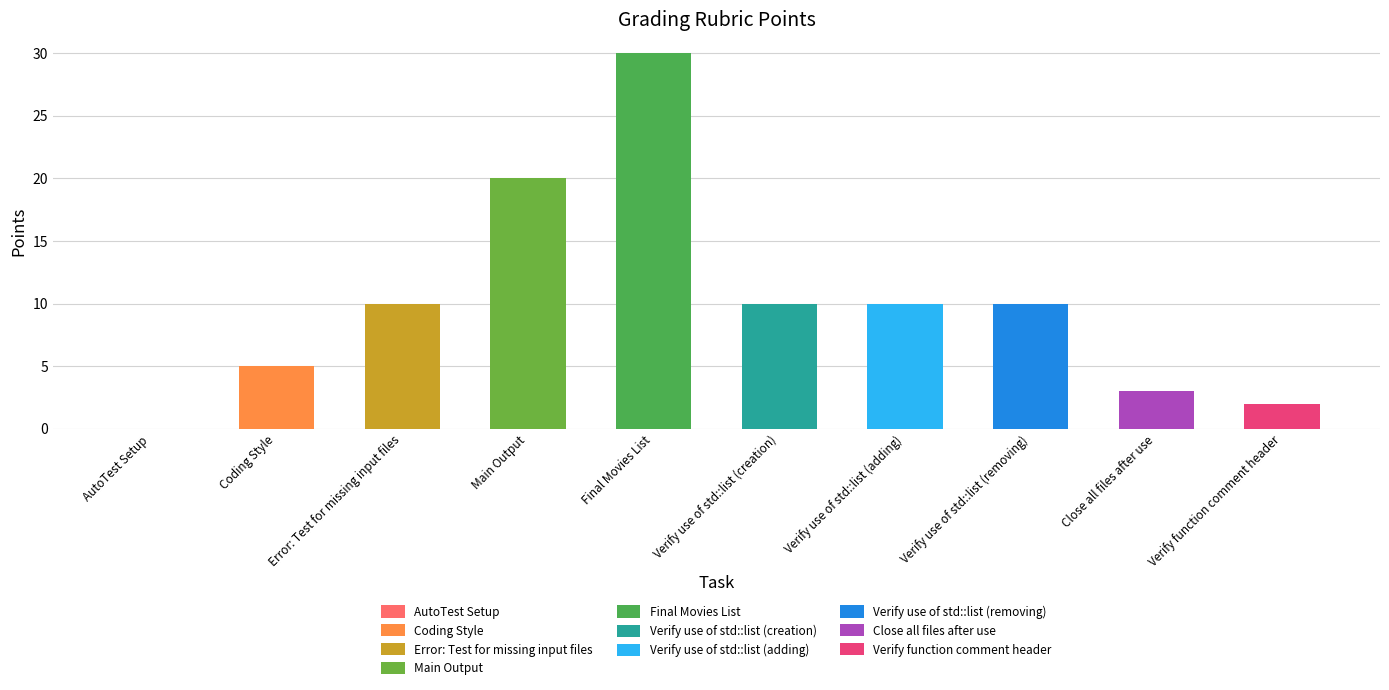

How many bars are there in total?

10